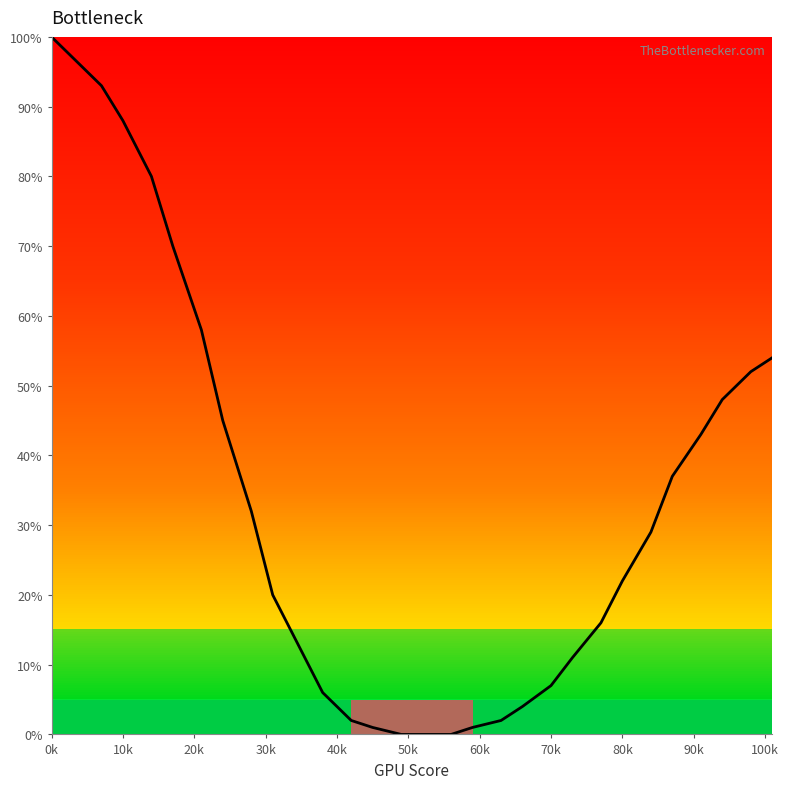

Where does the data first go above 29?

0k